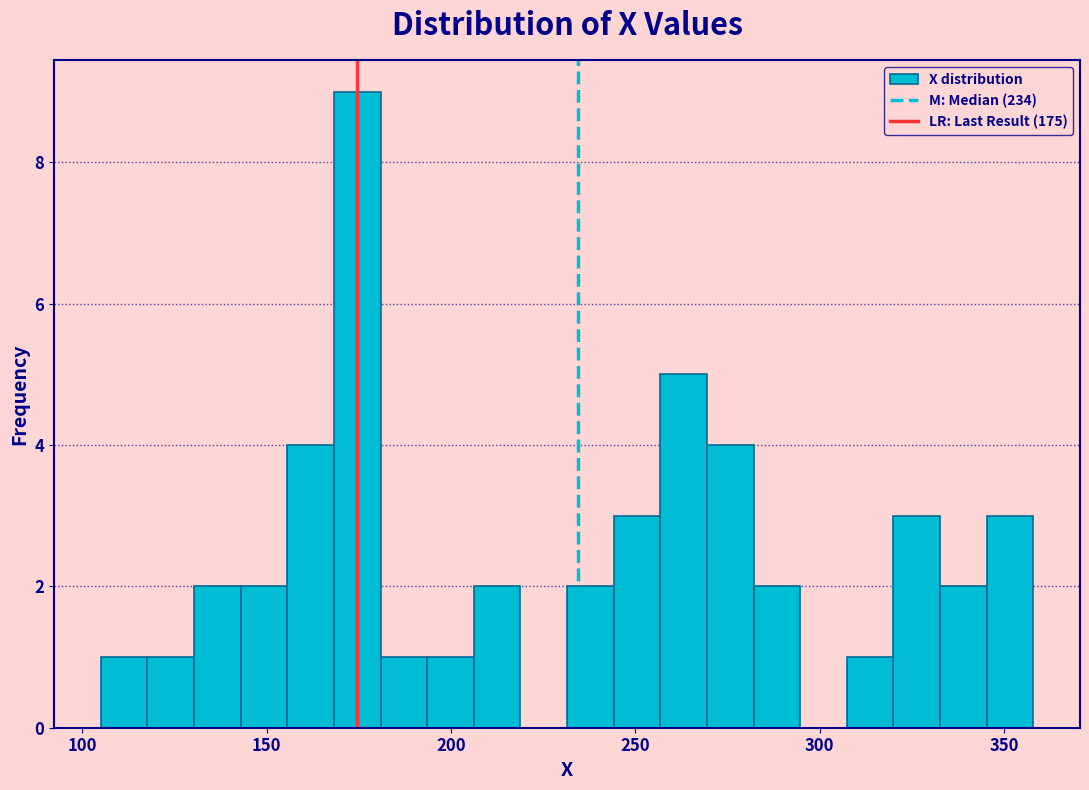

Around what value on the x-axis is the tallest bar? Give the approximate position of its centre, as read against the axis.

175